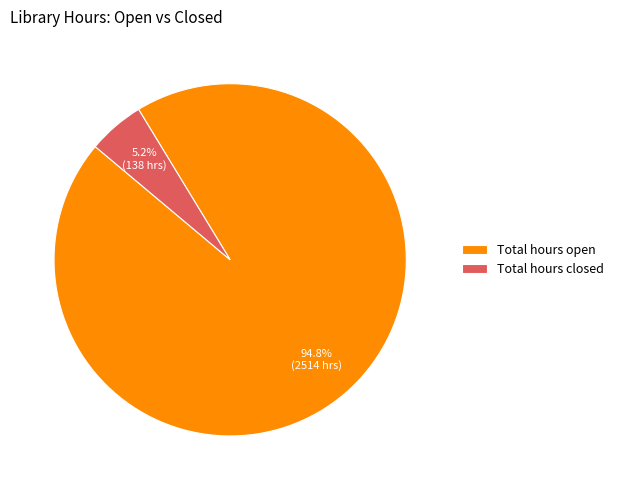

To the nearest percent, what is the average slice percentage?

50%